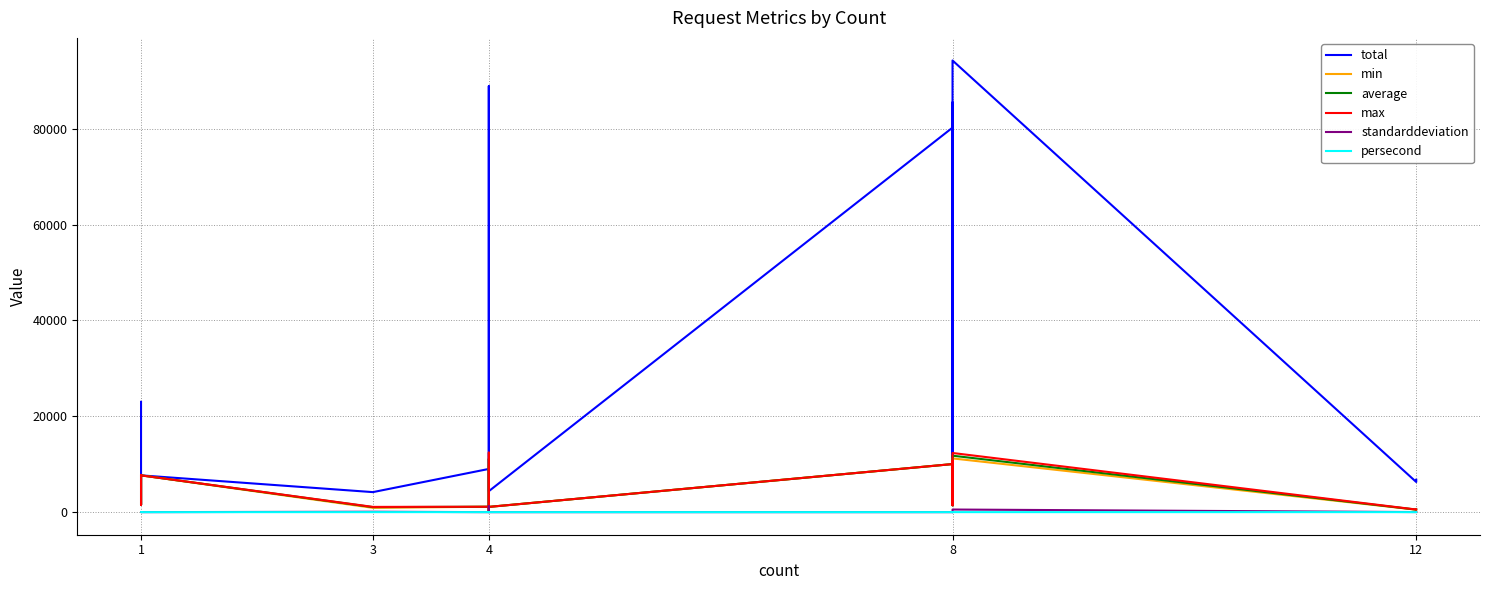

What are all the series names shown in the legend?

total, min, average, max, standarddeviation, persecond